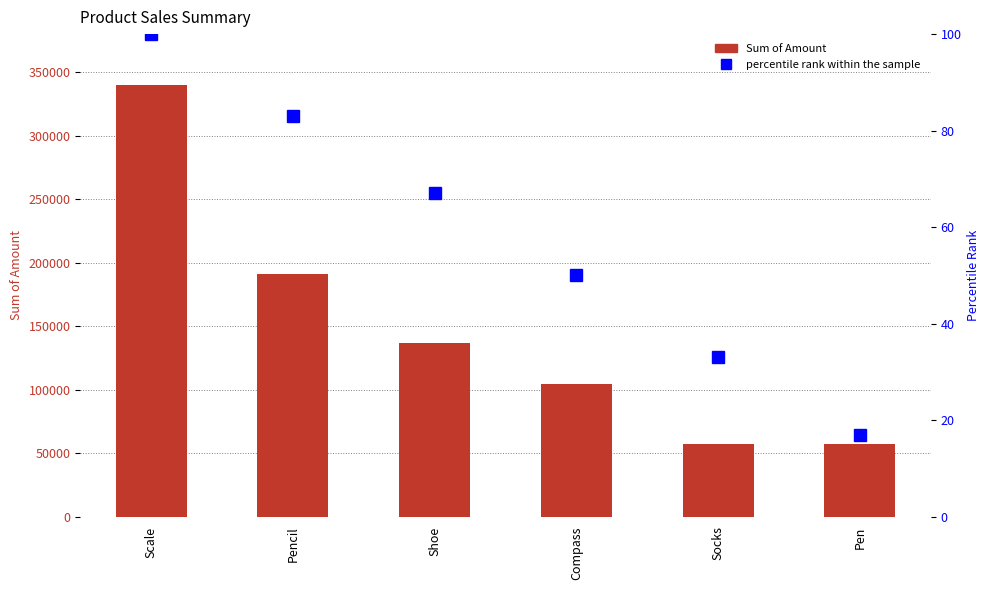

At which category is the sum across all series the highest?

Scale